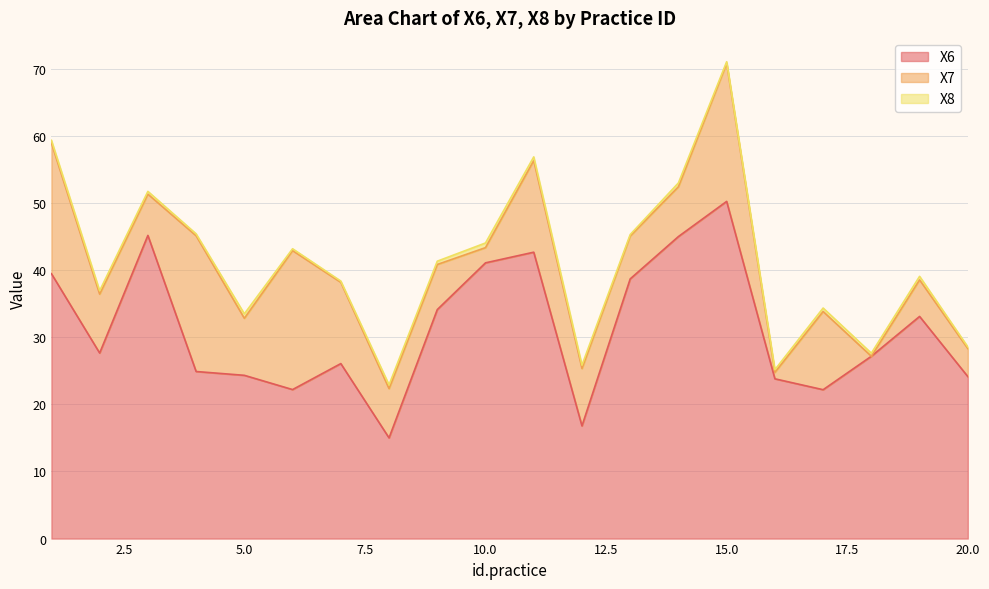

At which label does X6 reach its minimum?

8